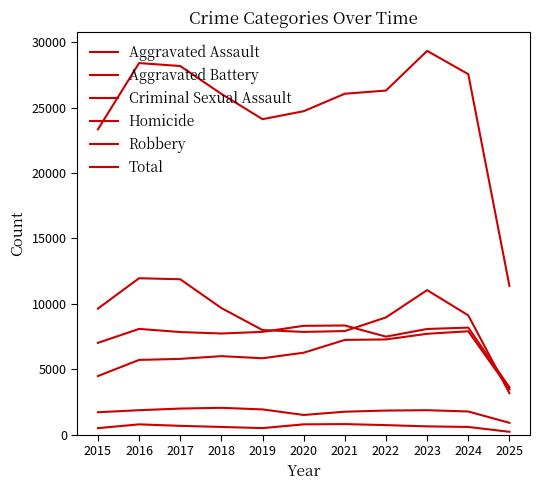

What is the maximum value shown in the chart?

29344